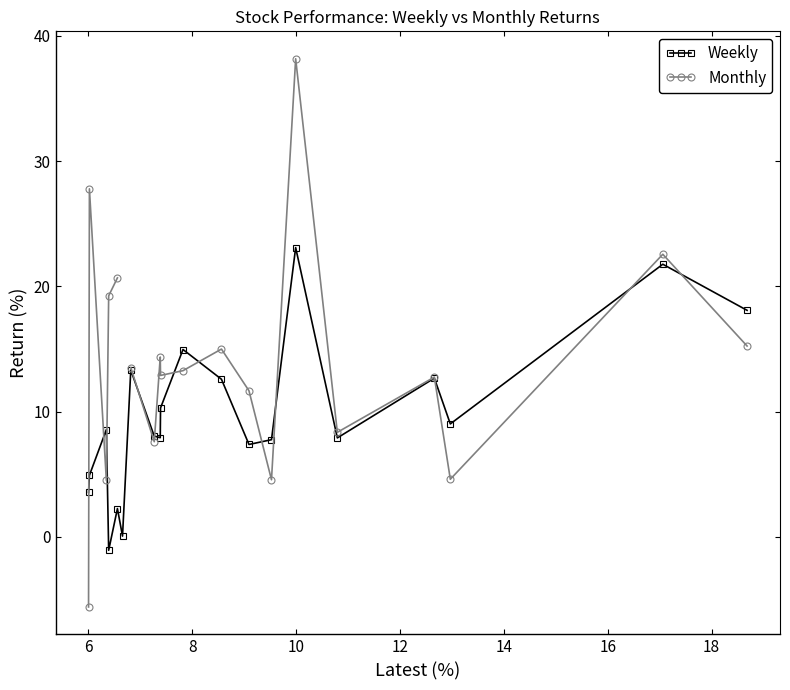

Does the chart display data point markers on the line(s)?

Yes